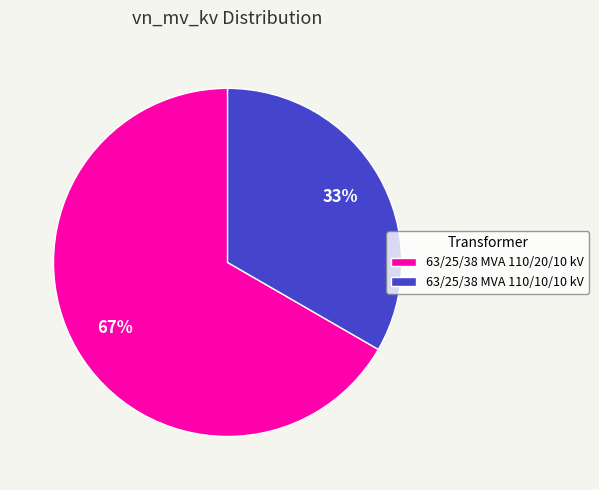

To the nearest percent, what is the average slice percentage?

50%